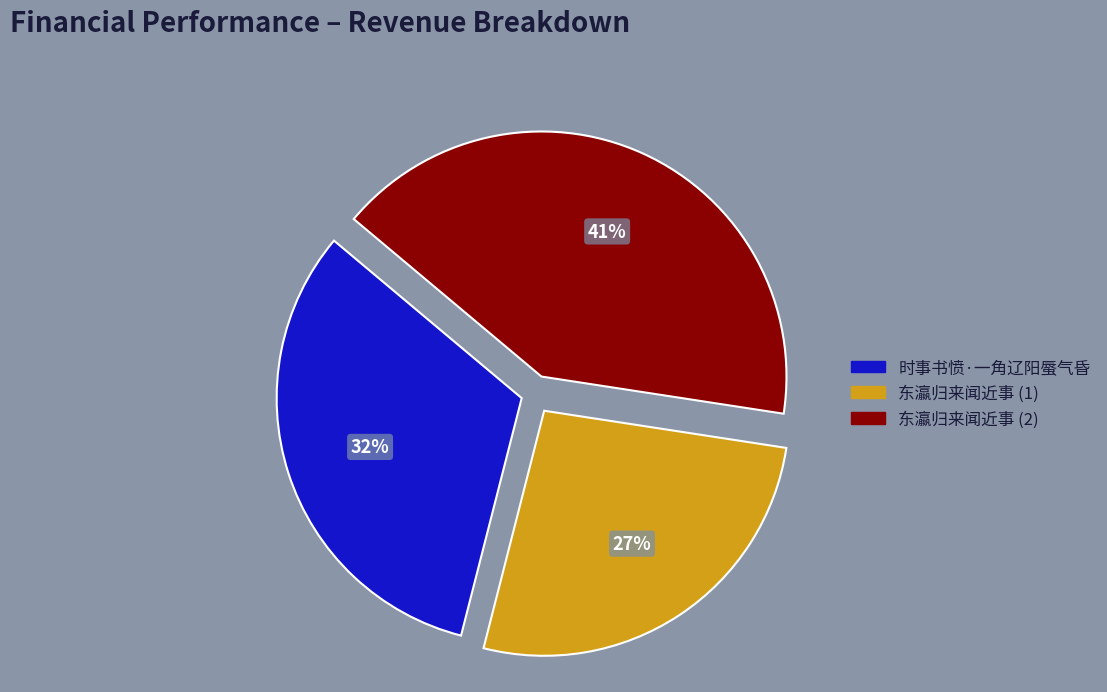

Do 东瀛归来闻近事 (1) and 东瀛归来闻近事 (2) together represent more than half of the pie?

Yes